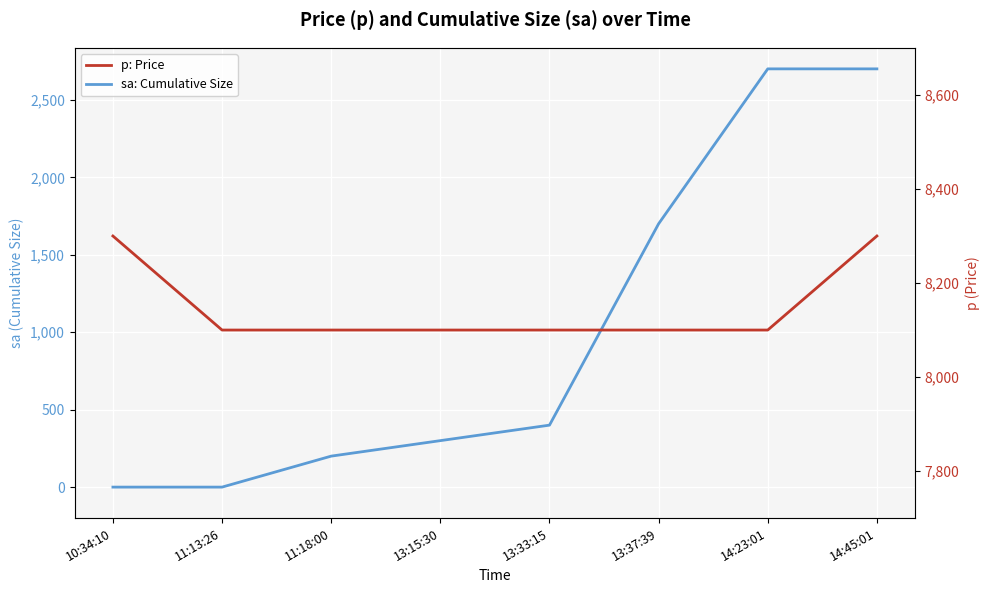

List the labels in order of p: Price value, smallest first.

11:13:26, 11:18:00, 13:15:30, 13:33:15, 13:37:39, 14:23:01, 10:34:10, 14:45:01